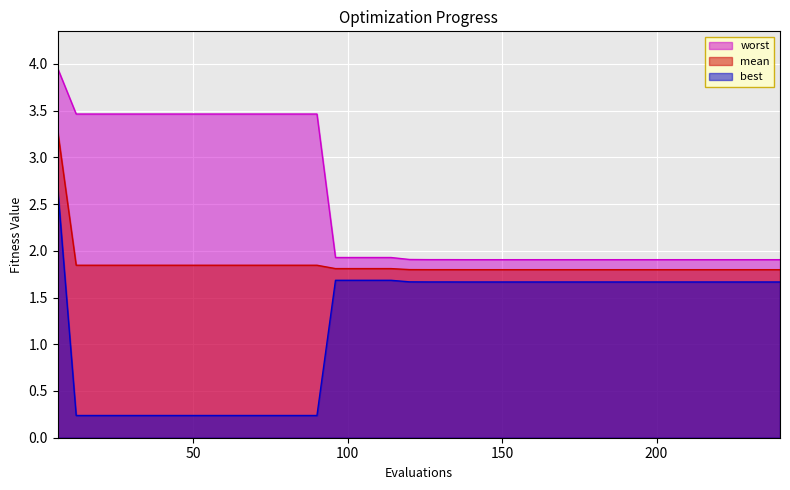

Which series has the largest range (max minus min)?

best